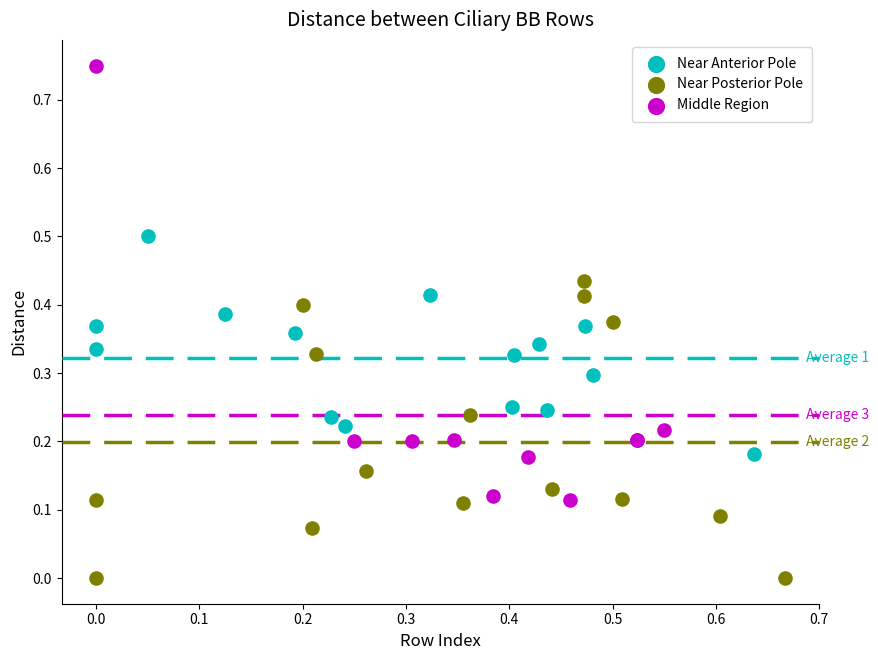

Which series has the largest Y range (max minus min)?

Middle Region